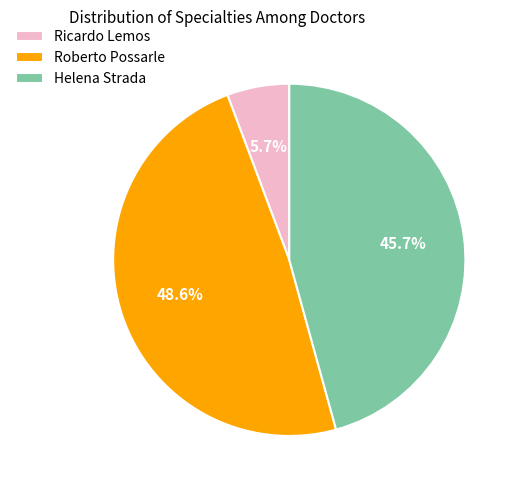

Is it true that Ricardo Lemos is 6% of the pie?

True